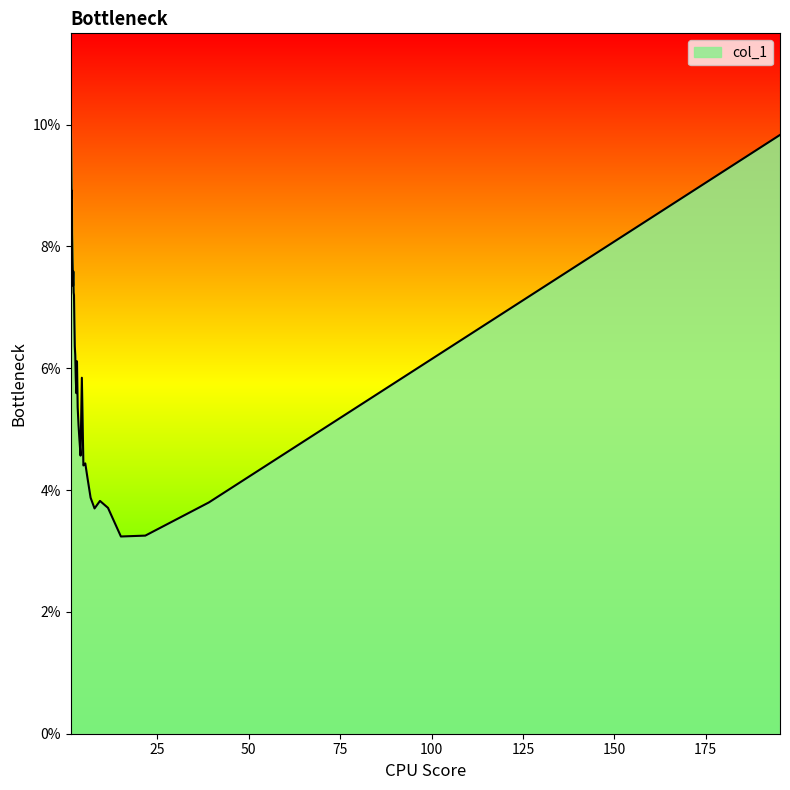

How many interior local peaks (higher than both neighbors) does the data have?

6